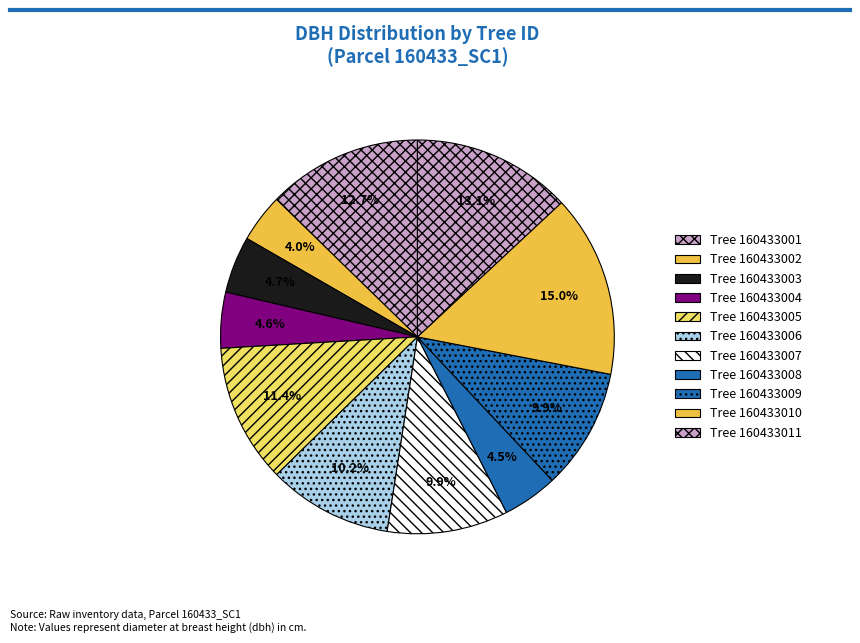

Is there any slice that represents more than half of the pie?

No